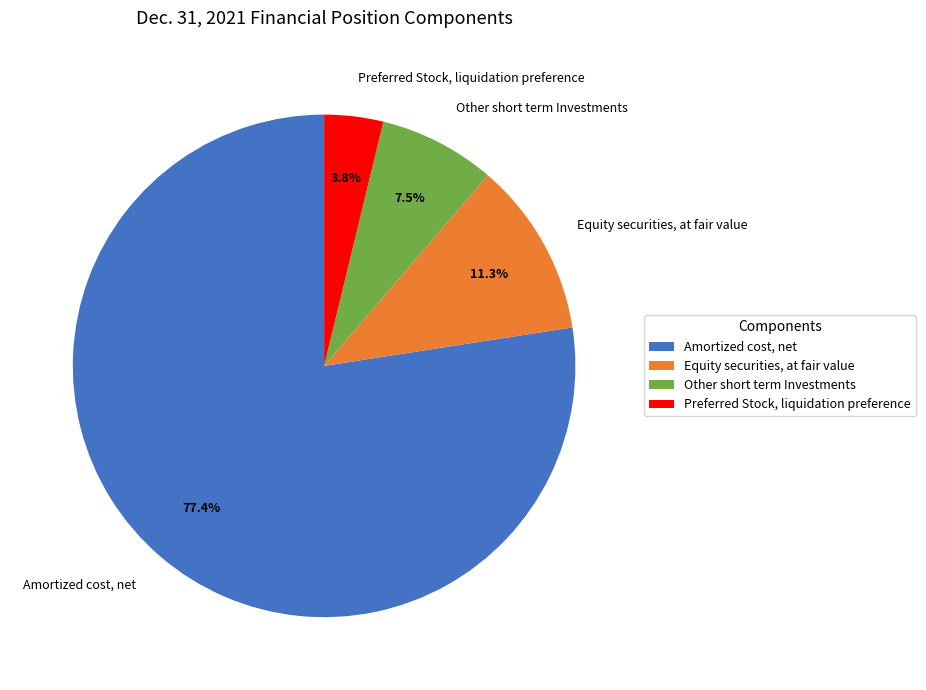

Which category has the biggest portion of the pie?

Amortized cost, net